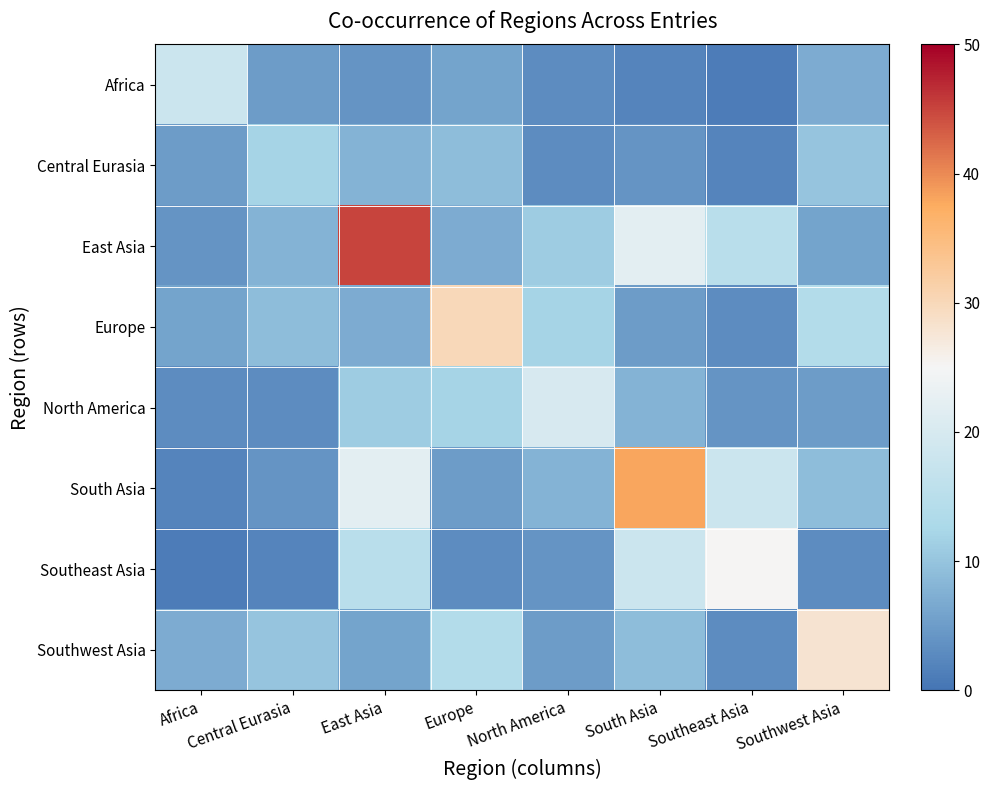

Reading right to left, transcribe all the data shown in this chart.

Africa: Southwest Asia=7	Southeast Asia=1	South Asia=2	North America=3	Europe=6	East Asia=4	Central Eurasia=5	Africa=18
Central Eurasia: Southwest Asia=10	Southeast Asia=2	South Asia=4	North America=3	Europe=9	East Asia=8	Central Eurasia=12	Africa=5
East Asia: Southwest Asia=6	Southeast Asia=15	South Asia=22	North America=11	Europe=7	East Asia=45	Central Eurasia=8	Africa=4
Europe: Southwest Asia=14	Southeast Asia=3	South Asia=5	North America=12	Europe=30	East Asia=7	Central Eurasia=9	Africa=6
North America: Southwest Asia=5	Southeast Asia=4	South Asia=8	North America=20	Europe=12	East Asia=11	Central Eurasia=3	Africa=3
South Asia: Southwest Asia=9	Southeast Asia=18	South Asia=38	North America=8	Europe=5	East Asia=22	Central Eurasia=4	Africa=2
Southeast Asia: Southwest Asia=3	Southeast Asia=25	South Asia=18	North America=4	Europe=3	East Asia=15	Central Eurasia=2	Africa=1
Southwest Asia: Southwest Asia=28	Southeast Asia=3	South Asia=9	North America=5	Europe=14	East Asia=6	Central Eurasia=10	Africa=7